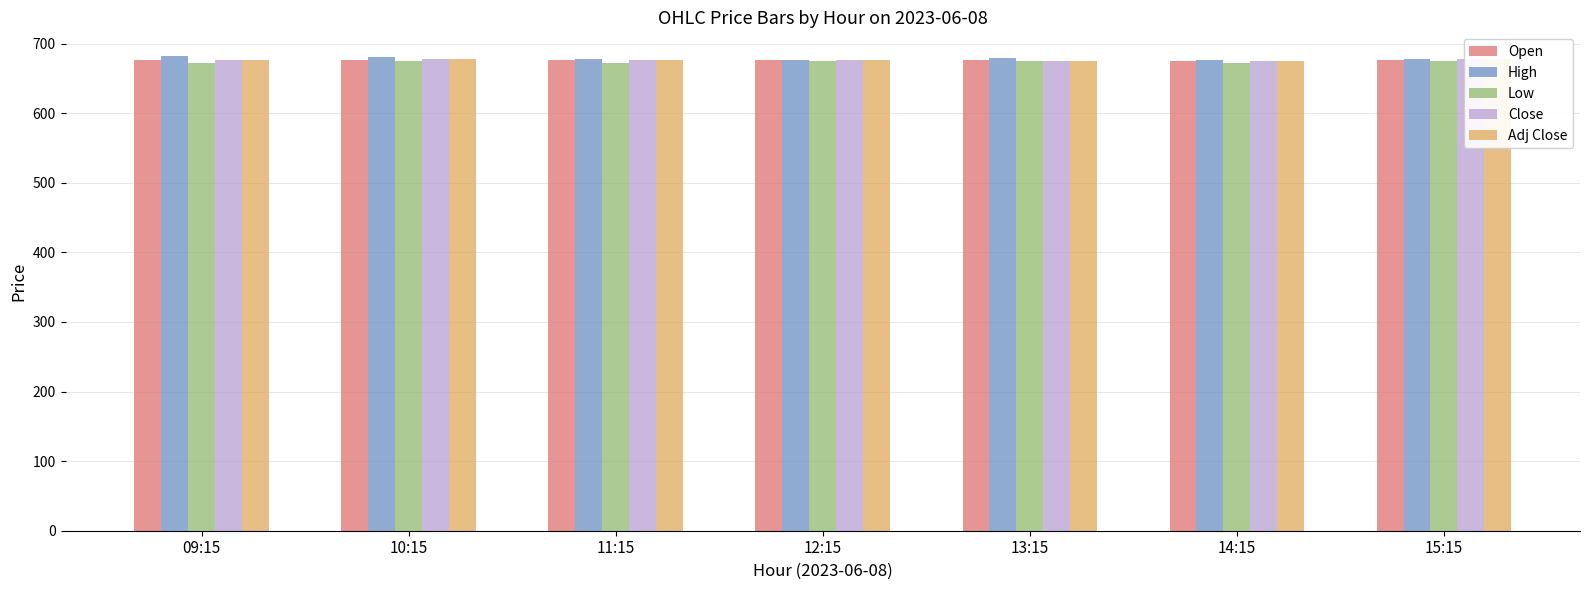

Between 11:15 and 14:15, which is larger?

11:15